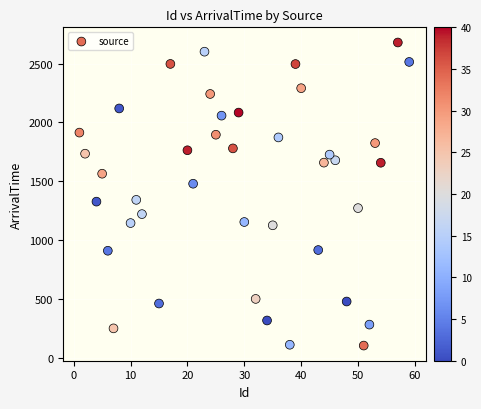

What is the range of Y values (max minus min)?

2573